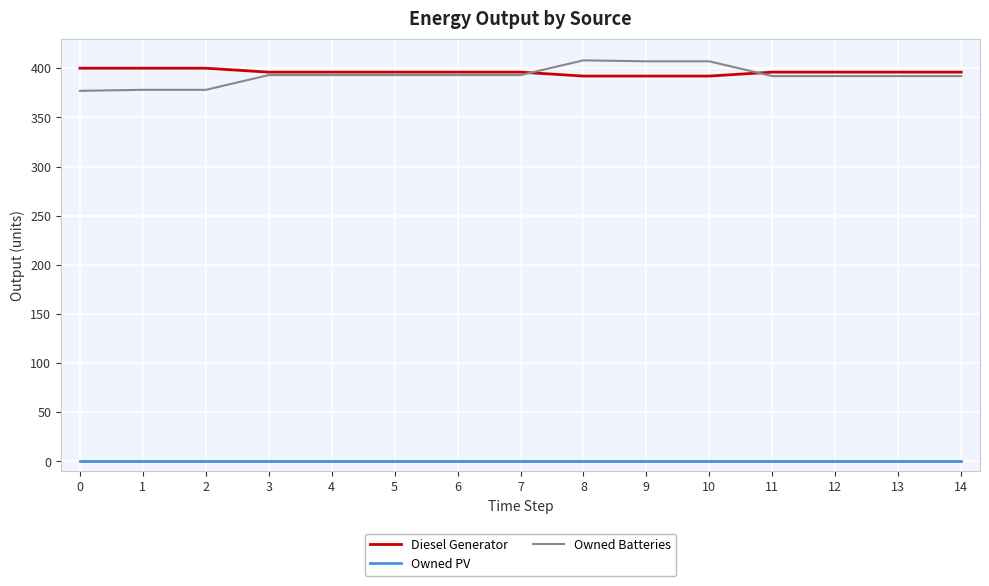

What is the spread (max minus min) of values at 9?

407